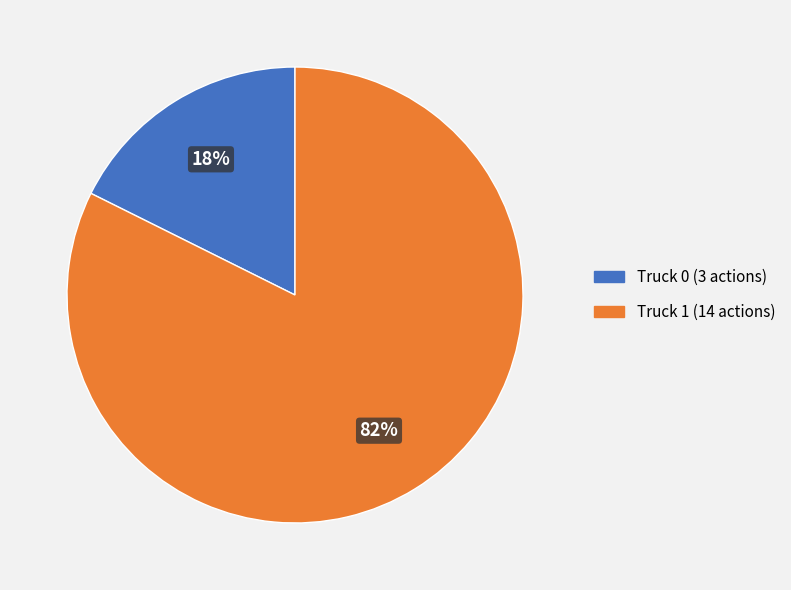

The Truck 0 slice represents 18% of the pie. True or false?

True